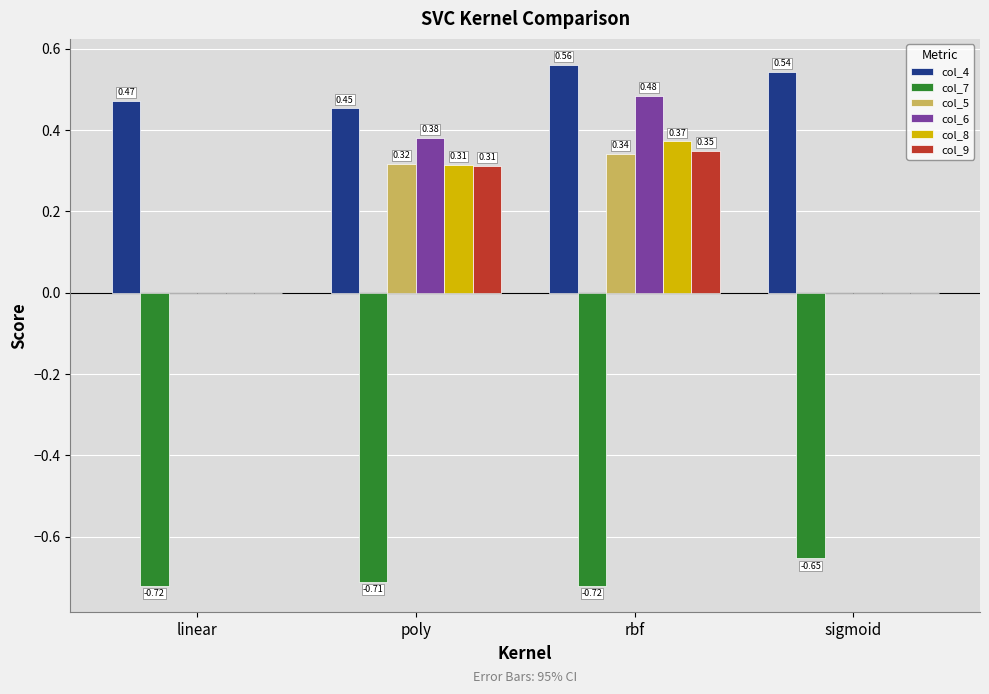

Is the value of col_8 at sigmoid greater than the value of col_9 at poly?

No